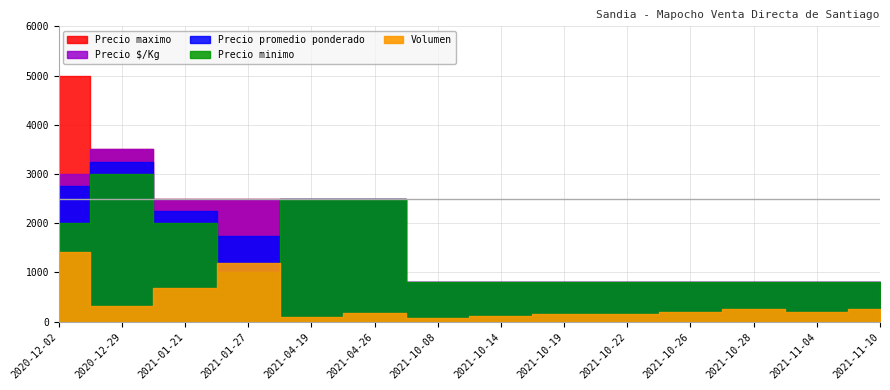

Reading left to right, transcribe all the data shown in this chart.

Volumen: 2020-12-02=1410	2020-12-29=320	2021-01-21=680	2021-01-27=1200	2021-04-19=100	2021-04-26=180	2021-10-08=80	2021-10-14=120	2021-10-19=150	2021-10-22=150	2021-10-26=200	2021-10-28=250	2021-11-04=200	2021-11-10=250
Precio minimo: 2020-12-02=2000	2020-12-29=3000	2021-01-21=2000	2021-01-27=1000	2021-04-19=2500	2021-04-26=2500	2021-10-08=800	2021-10-14=800	2021-10-19=800	2021-10-22=800	2021-10-26=800	2021-10-28=800	2021-11-04=800	2021-11-10=800
Precio maximo: 2020-12-02=5000	2020-12-29=3500	2021-01-21=2500	2021-01-27=2500	2021-04-19=2500	2021-04-26=2500	2021-10-08=800	2021-10-14=800	2021-10-19=800	2021-10-22=800	2021-10-26=800	2021-10-28=800	2021-11-04=800	2021-11-10=800
Precio promedio ponderado: 2020-12-02=2750	2020-12-29=3250	2021-01-21=2250	2021-01-27=1750	2021-04-19=2500	2021-04-26=2500	2021-10-08=800	2021-10-14=800	2021-10-19=800	2021-10-22=800	2021-10-26=800	2021-10-28=800	2021-11-04=800	2021-11-10=800
Precio $/Kg: 2020-12-02=3000	2020-12-29=3500	2021-01-21=2500	2021-01-27=2500	2021-04-19=2500	2021-04-26=2500	2021-10-08=800	2021-10-14=800	2021-10-19=800	2021-10-22=800	2021-10-26=800	2021-10-28=800	2021-11-04=800	2021-11-10=800